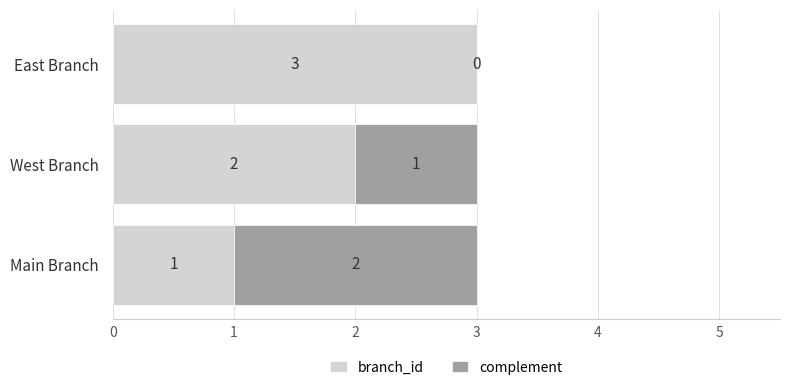

What is the sum of all branch_id values?

6